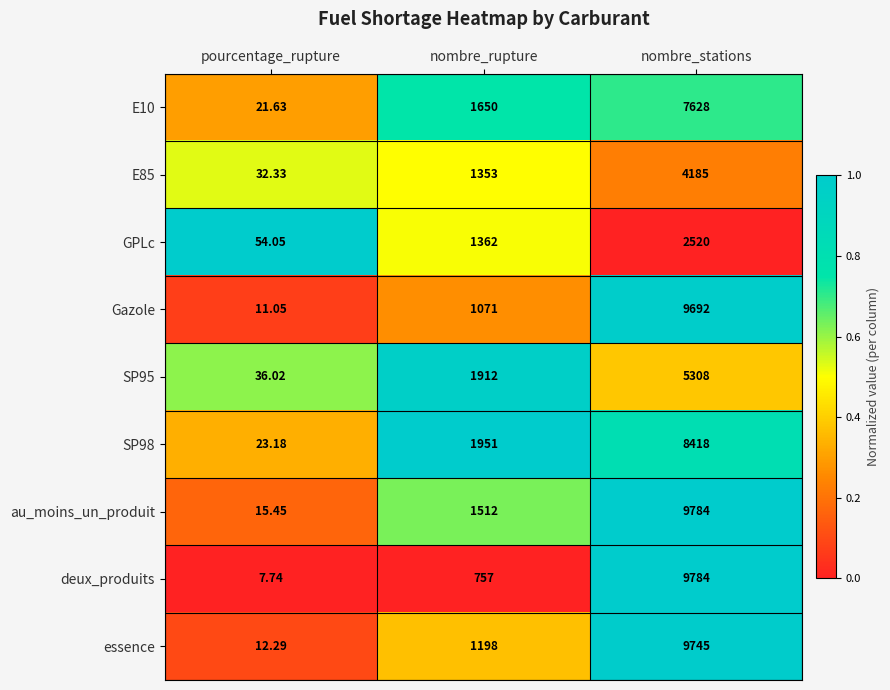

Is the value of GPLc at nombre_rupture greater than the value of E85 at nombre_rupture?

Yes